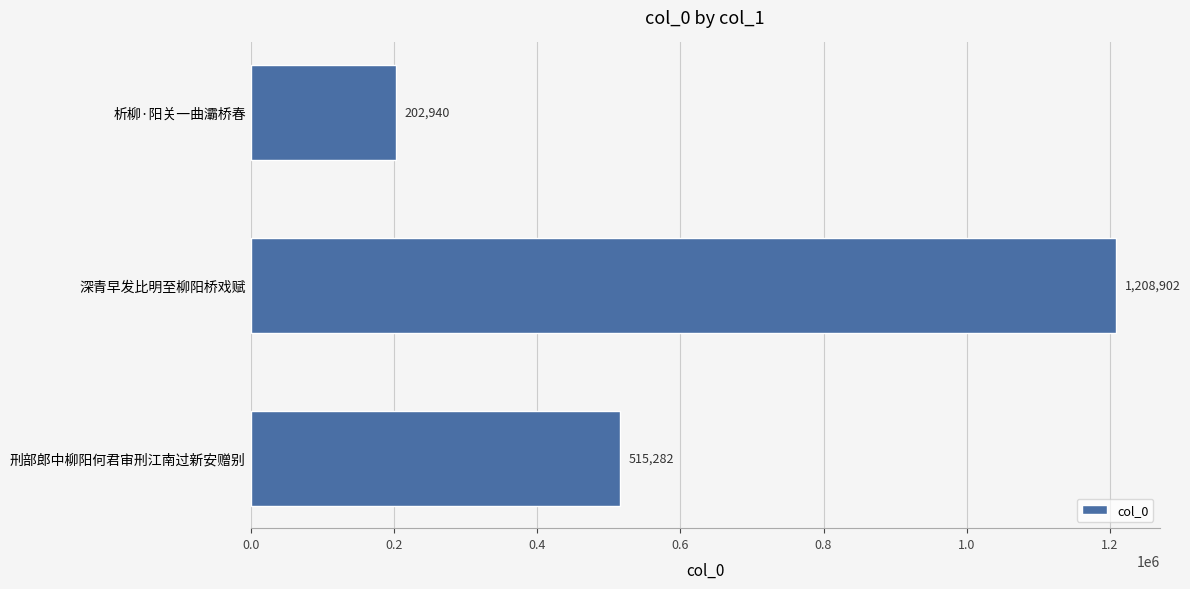

What is the average value?

642375